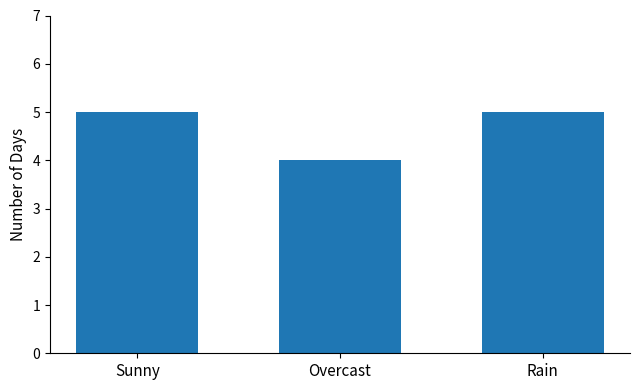

Which label corresponds to the smallest value in the chart?

Overcast